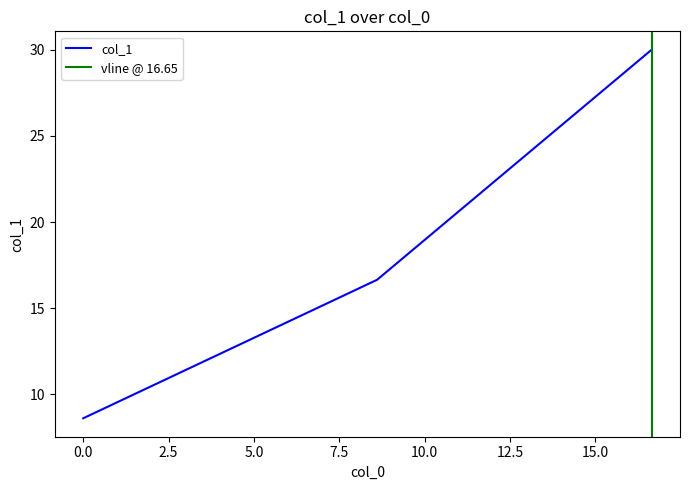

Rank the categories by value from highest to lowest.

16.65, 8.61, 0.0